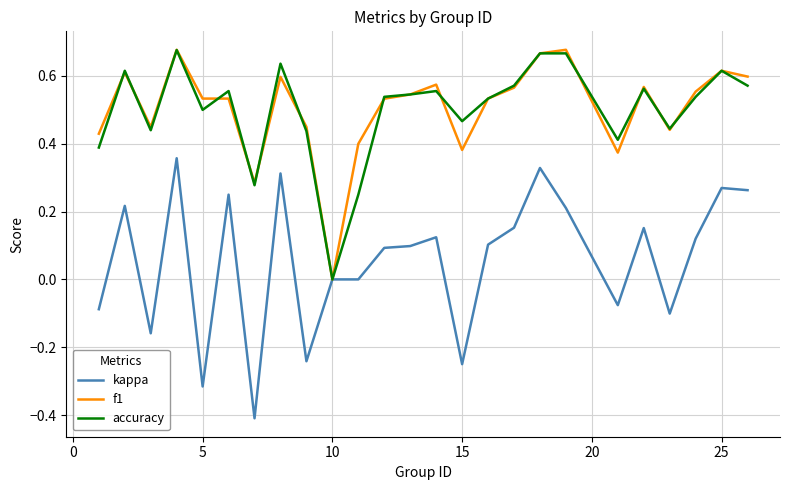

Count the number of categories in the chart.

25